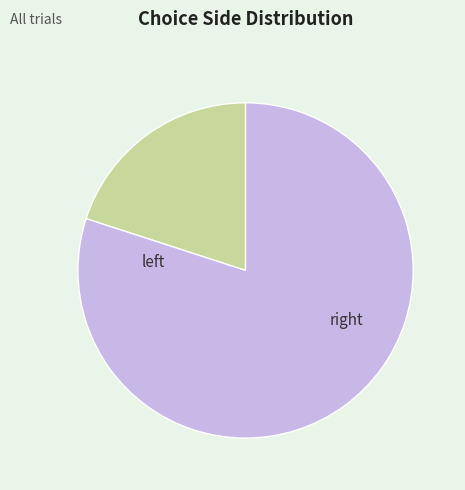

To the nearest percent, what is the average slice percentage?

50%